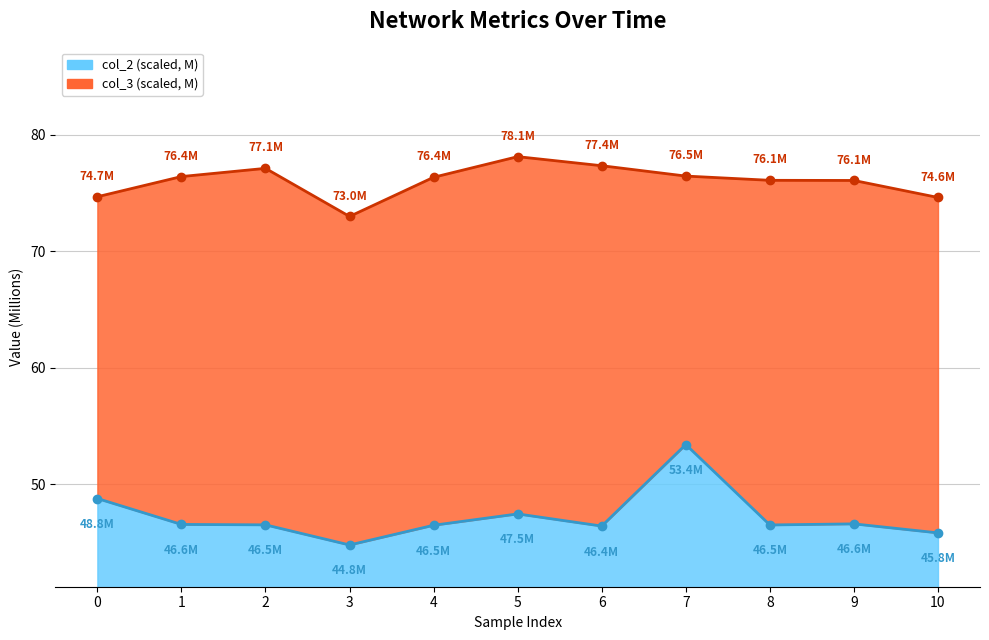

The value of col_3 at 10 is 74.6. True or false?

True